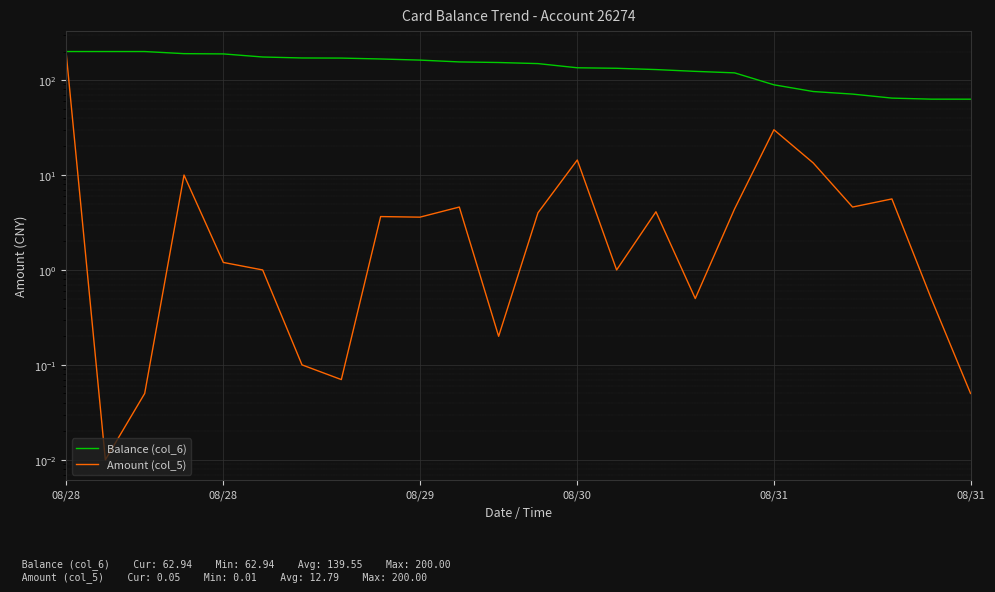

What is the difference between the maximum and minimum values in the Balance (col_6) series?

137.1